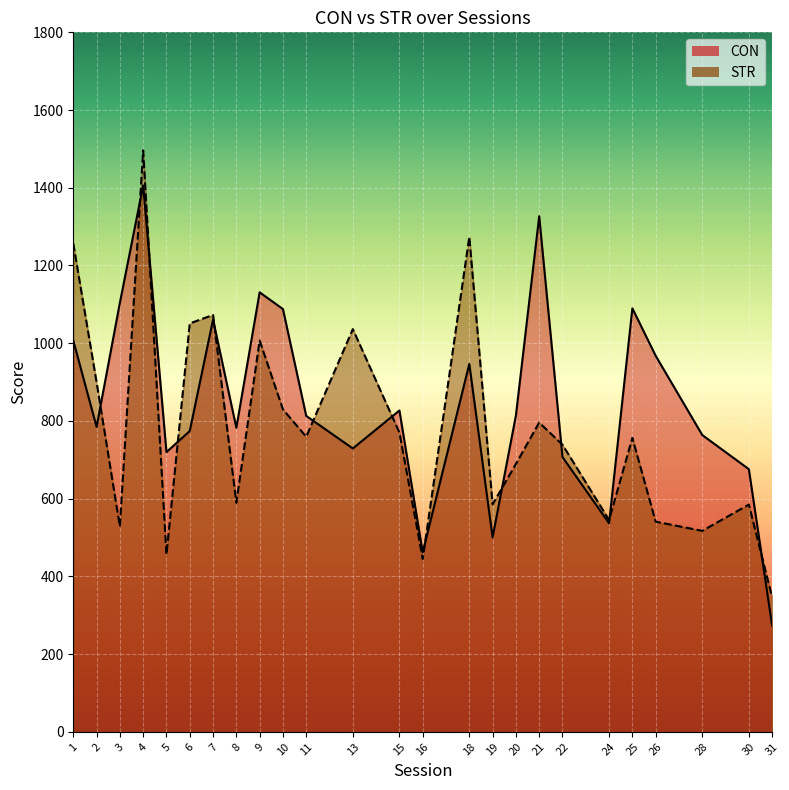

Is the value of CON at 26 greater than the value of STR at 3?

Yes